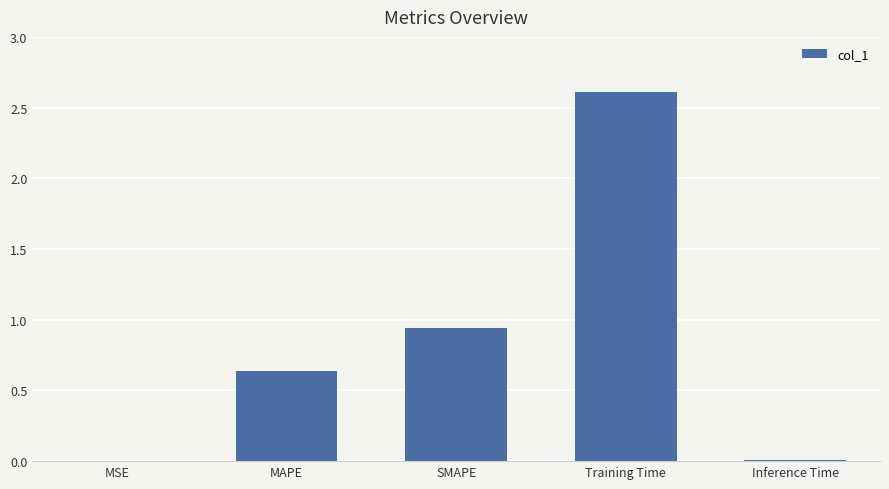

Are the bars horizontal?

No